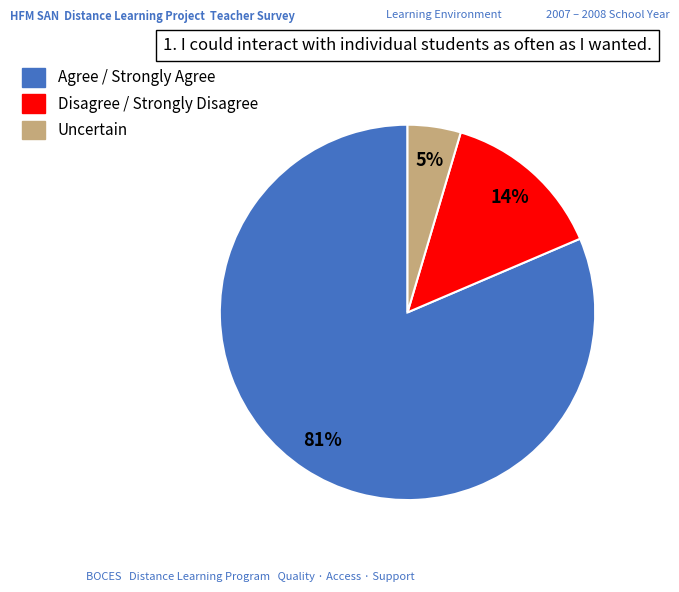

Combined, do Agree / Strongly Agree and Uncertain account for over 50%?

Yes